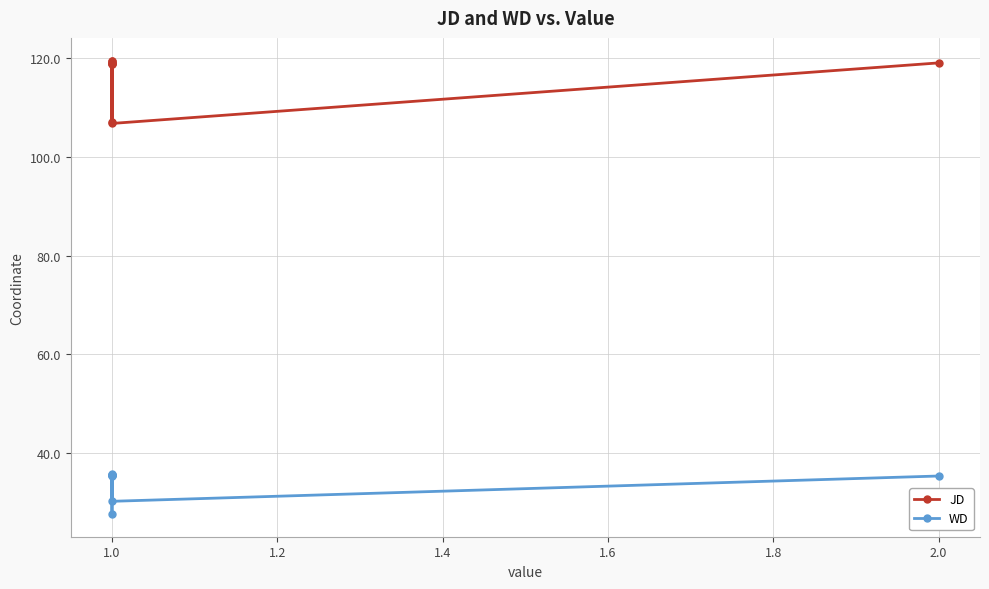

How many interior local peaks does the WD series have?

3